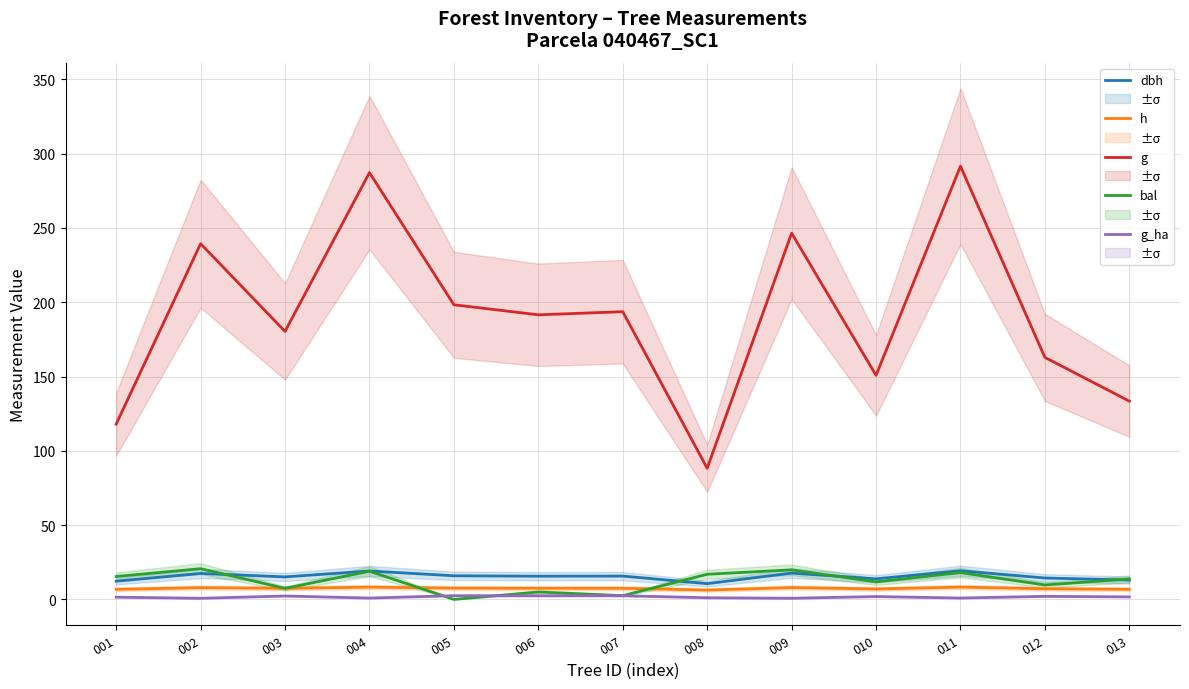

Which series has the largest range (max minus min)?

g